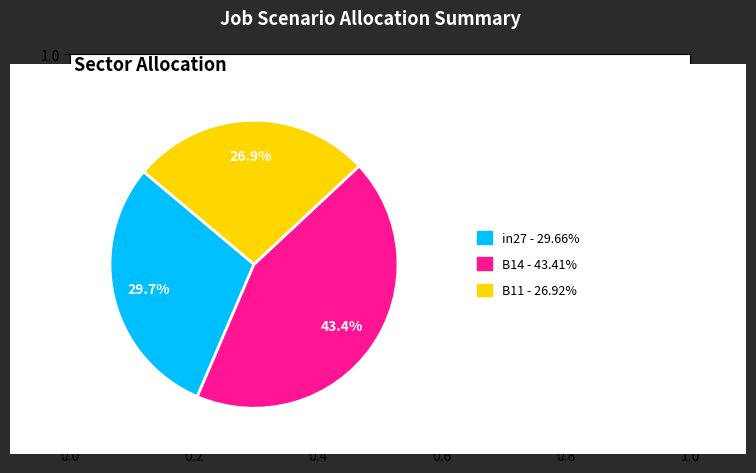

Is there any slice that represents more than half of the pie?

No